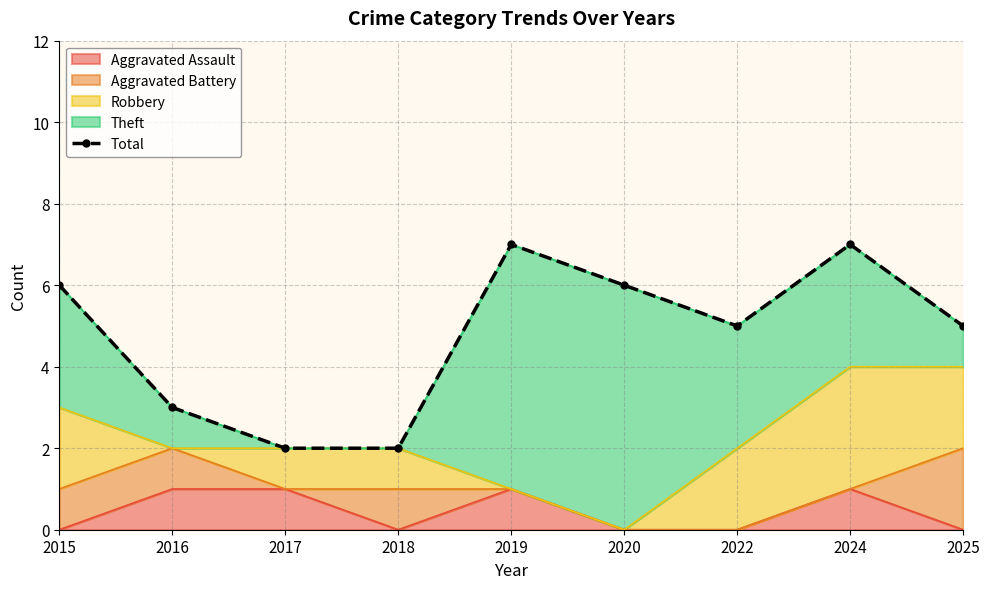

What is the approximate value at 2016?

3